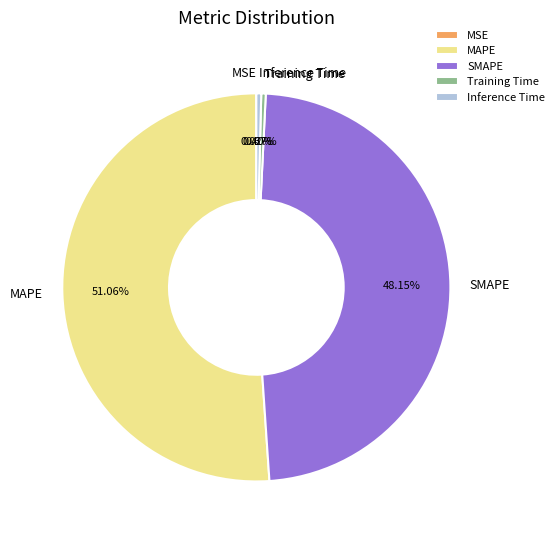

Between SMAPE and Training Time, which is larger?

SMAPE